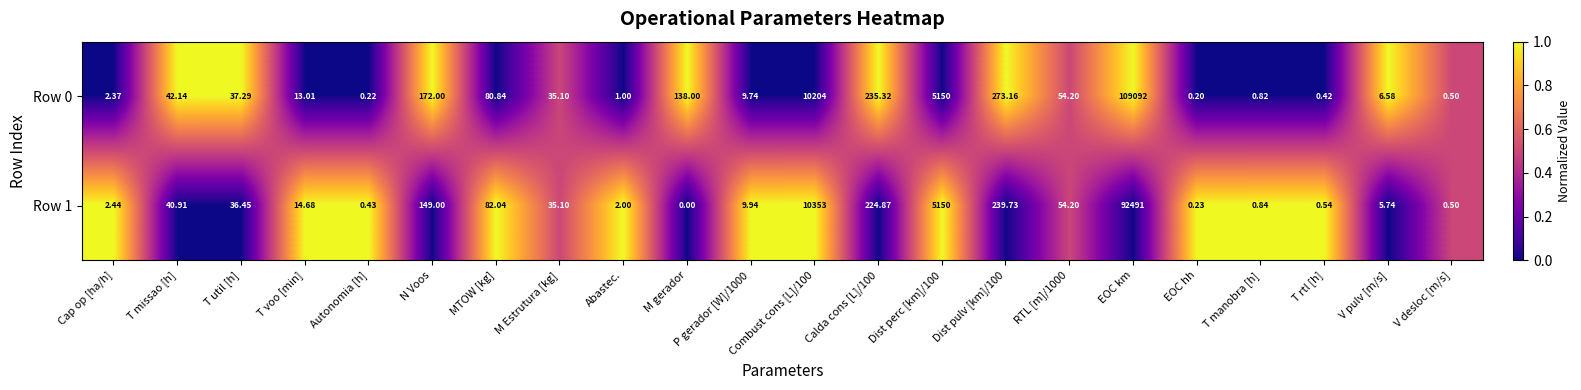

Where does the Row 1 series first go above 35?

T missao [h]